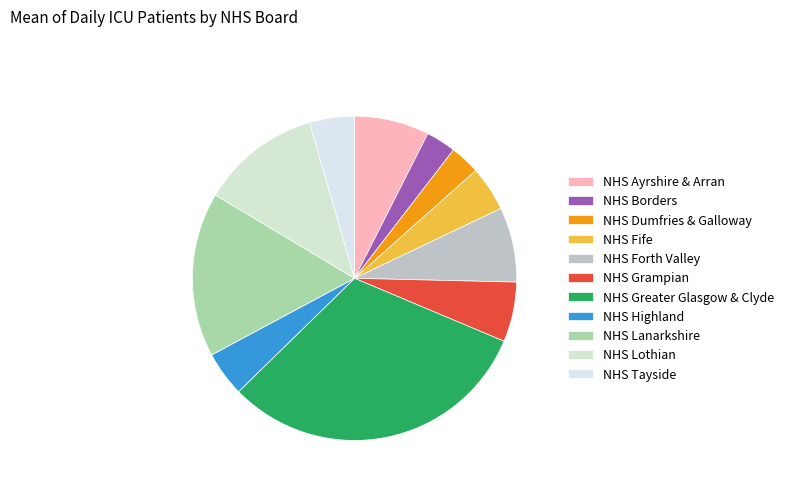

What is the ratio of the value at NHS Tayside to the value at NHS Dumfries & Galloway?

1.5